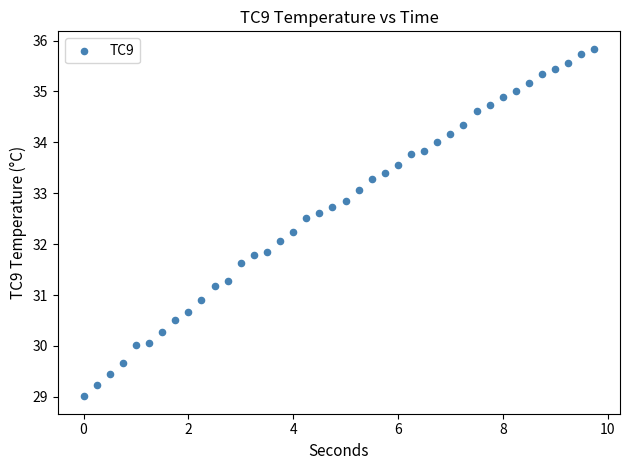

What is the range of X values (max minus min)?

9.8